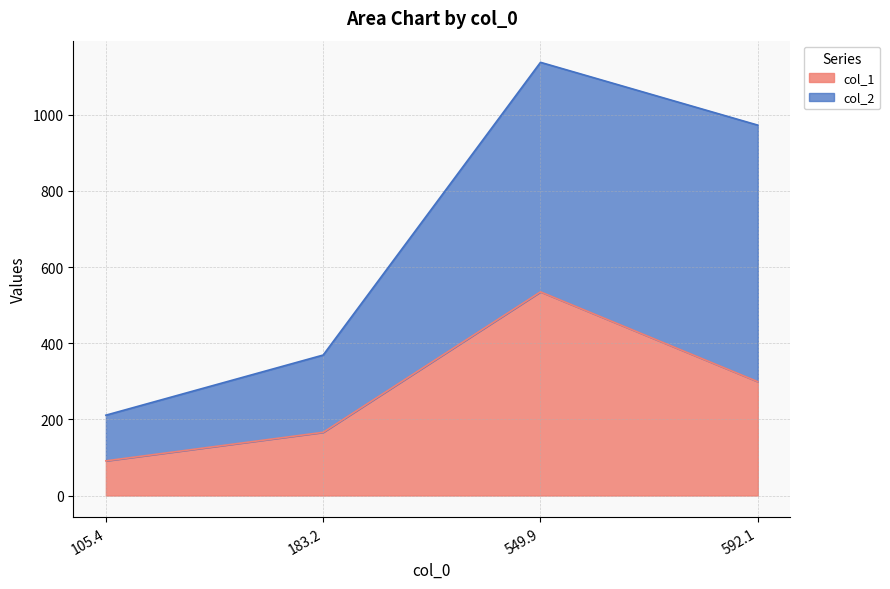

What is the value of the 3rd point from the left?

535